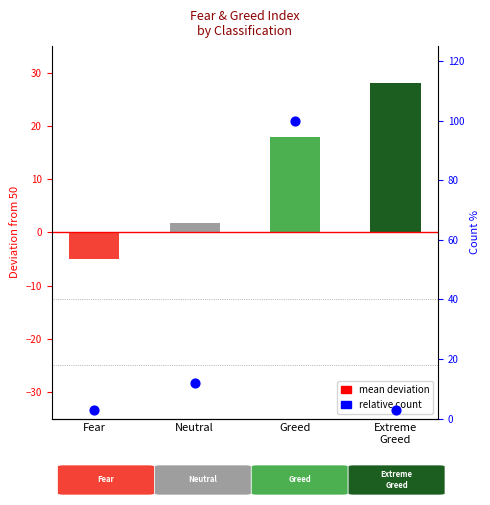

What is the total value across all series at Fear?

-2.1